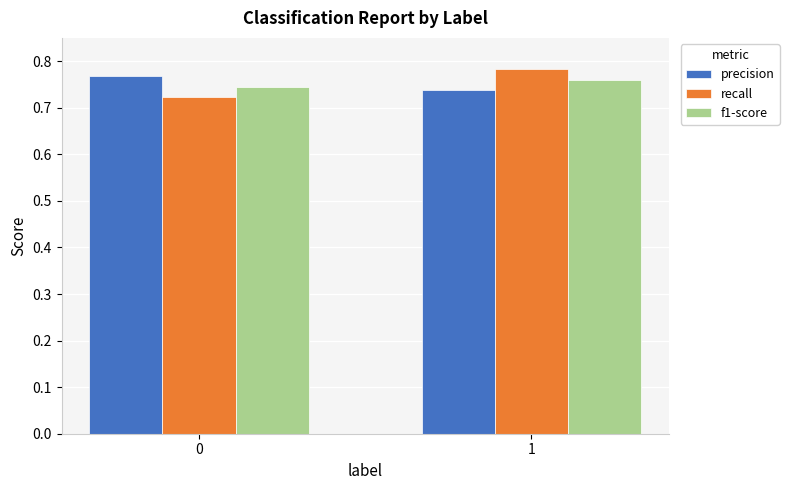

Is the value of recall at 1 greater than the value of f1-score at 0?

Yes